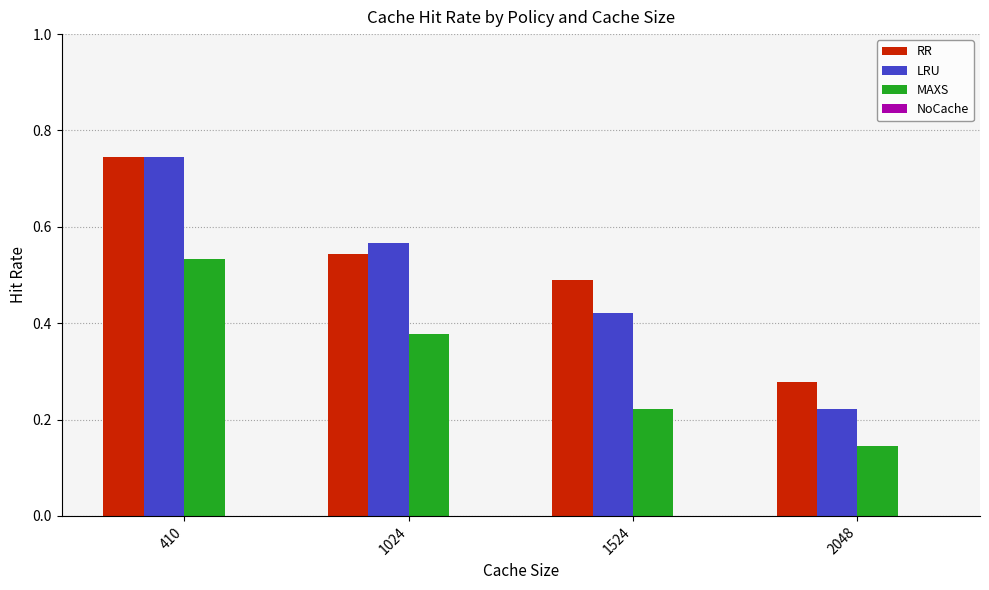

How many RR values are between 0 and 1?

4